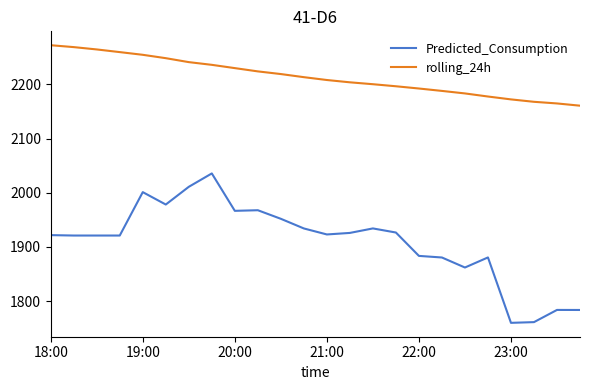

Which series has the widest spread of values?

Predicted_Consumption